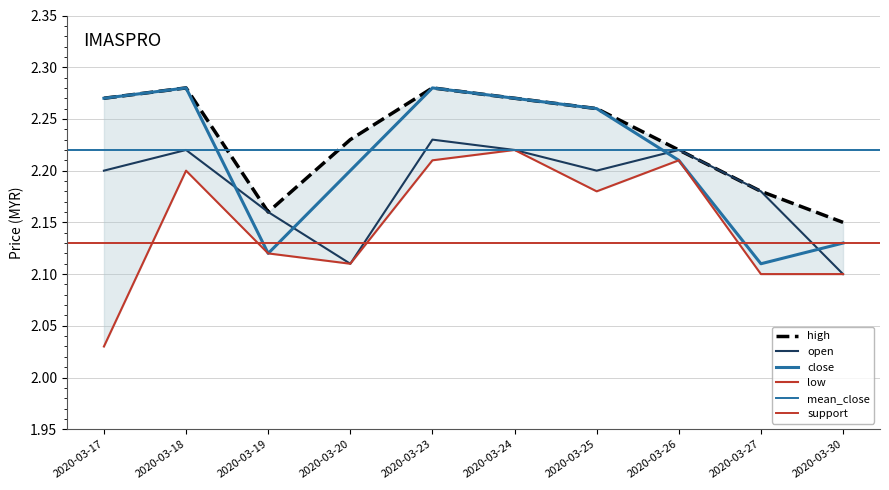

At how many categories does at least one series exceed 2?

10